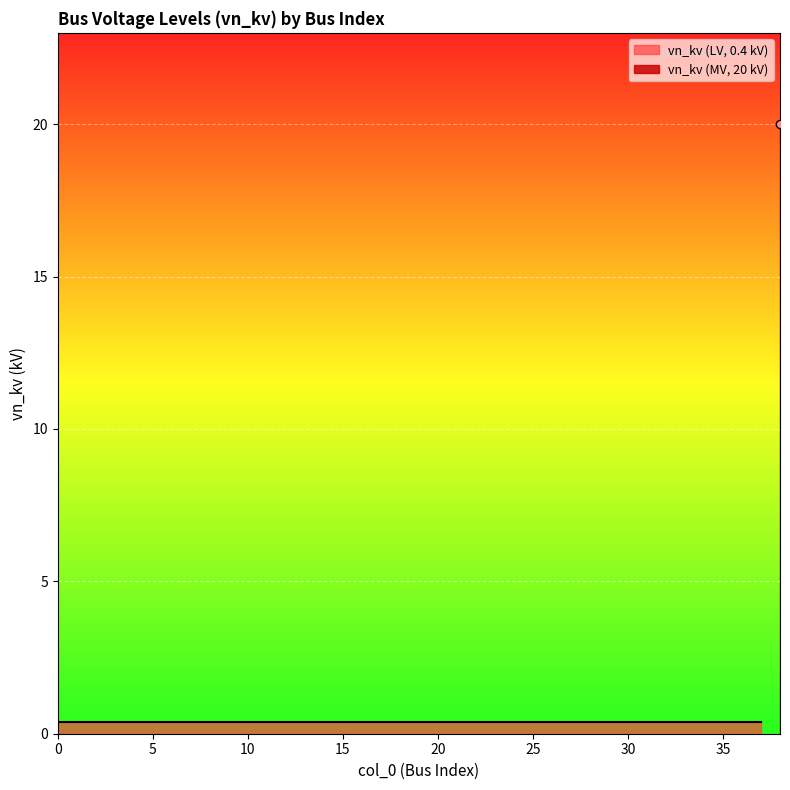

What is the value of the 12th point from the left?

0.4